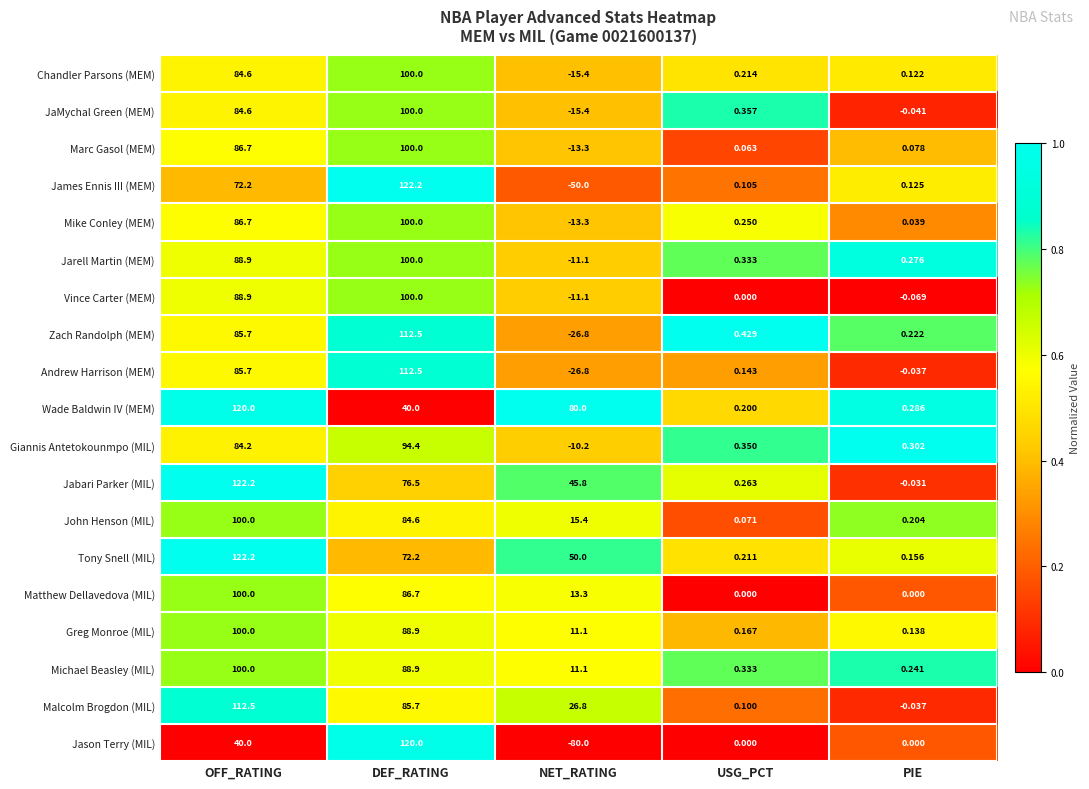

At which label does Zach Randolph (MEM) reach its minimum?

NET_RATING